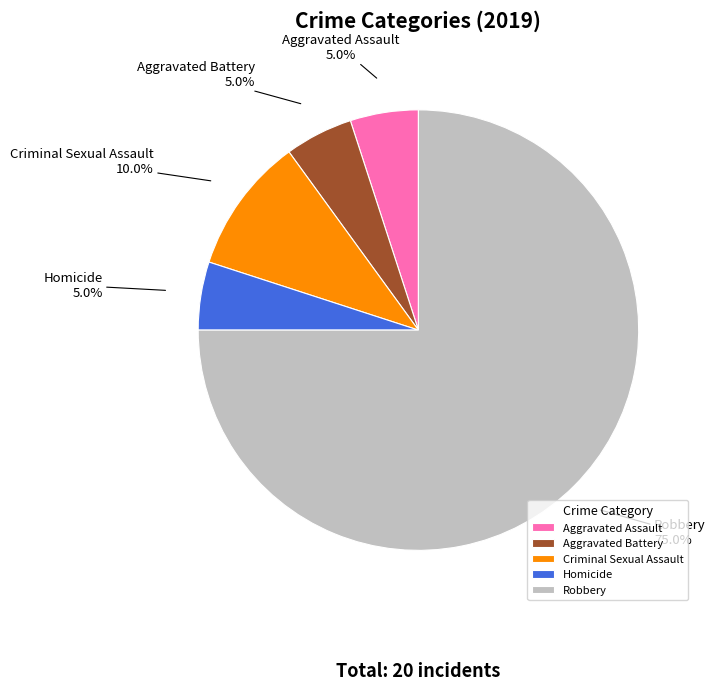

To the nearest percent, what is the average slice percentage?

20%